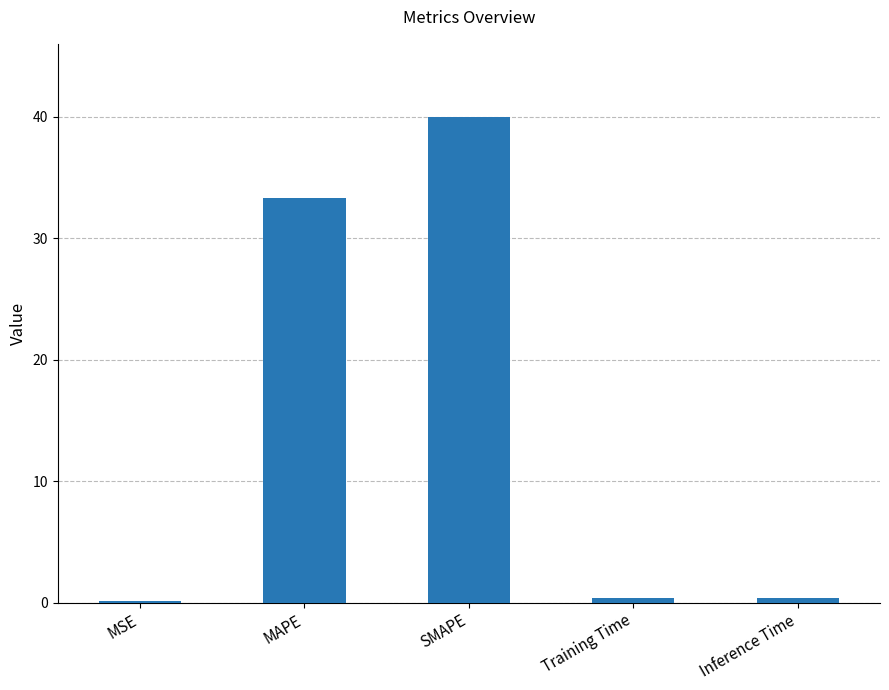

Is it true that the value at MAPE is 54.7?

False